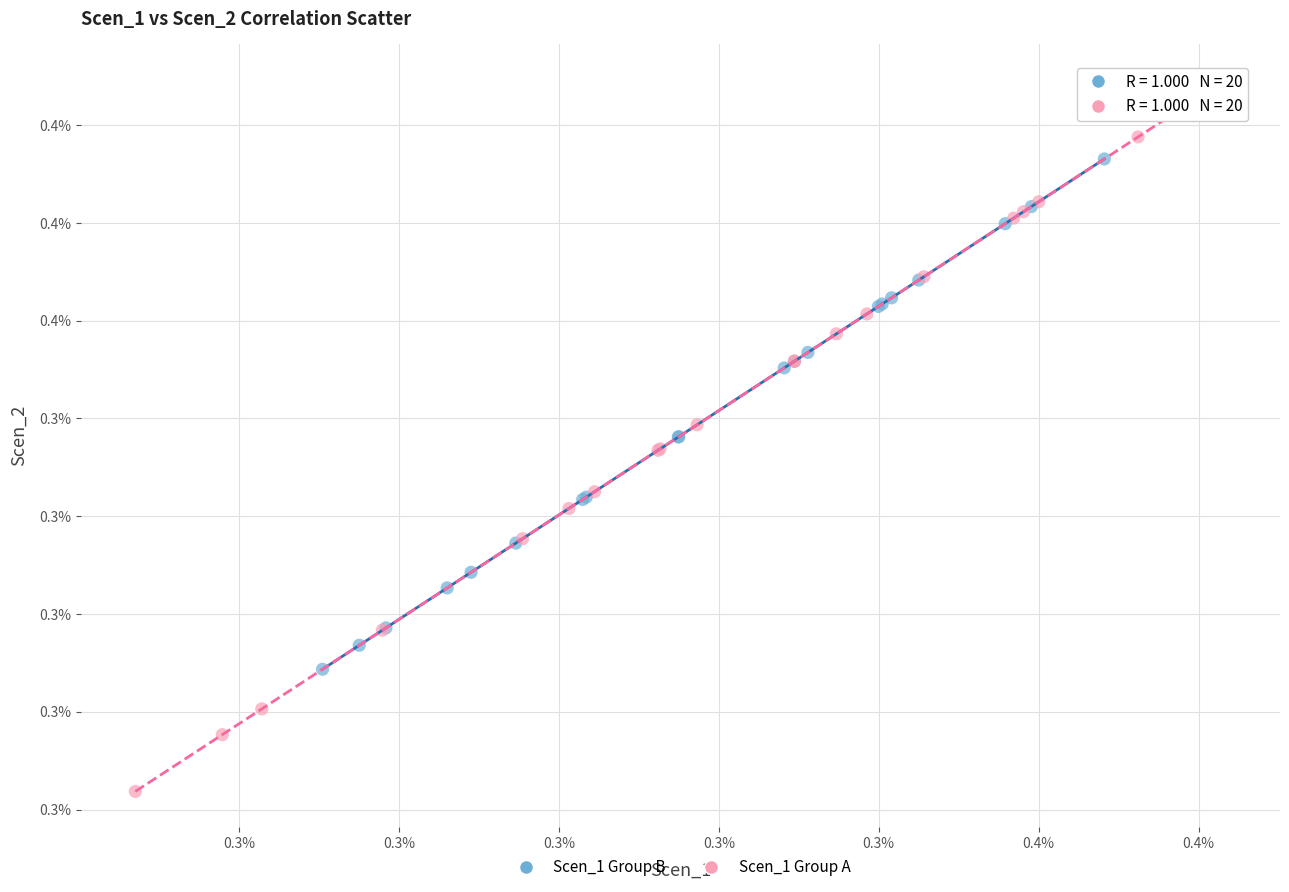

Which series reaches the minimum Y coordinate?

Scen_1 Group A